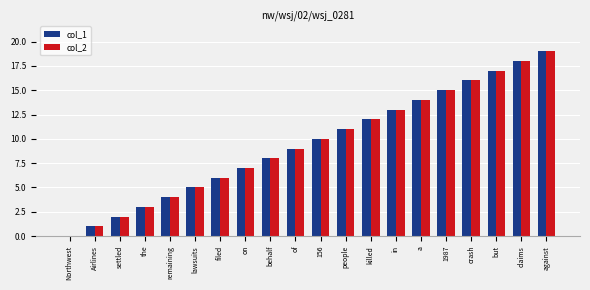

At which category is the sum across all series the highest?

against